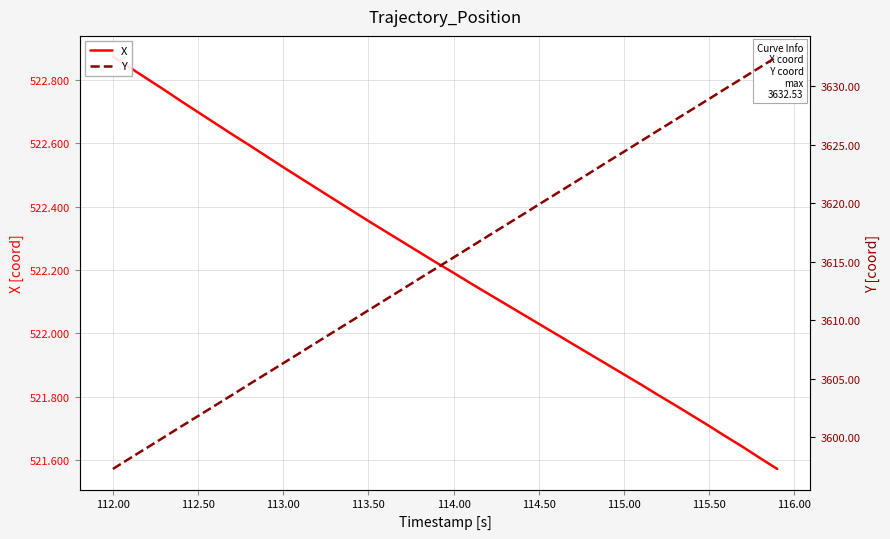

Which series has the largest total across all categories?

Y